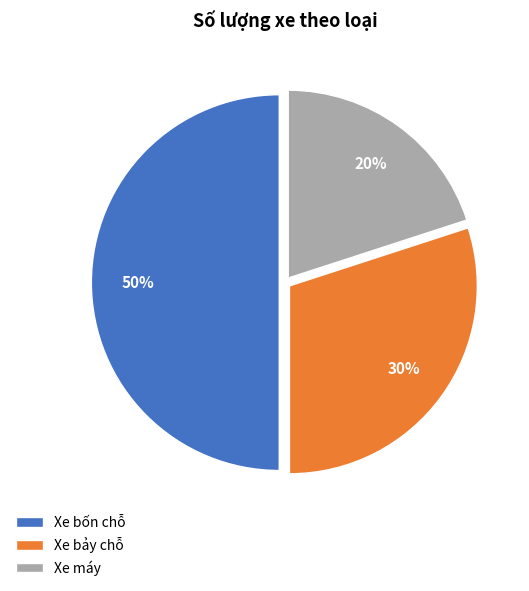

Which slice is the smallest?

Xe máy